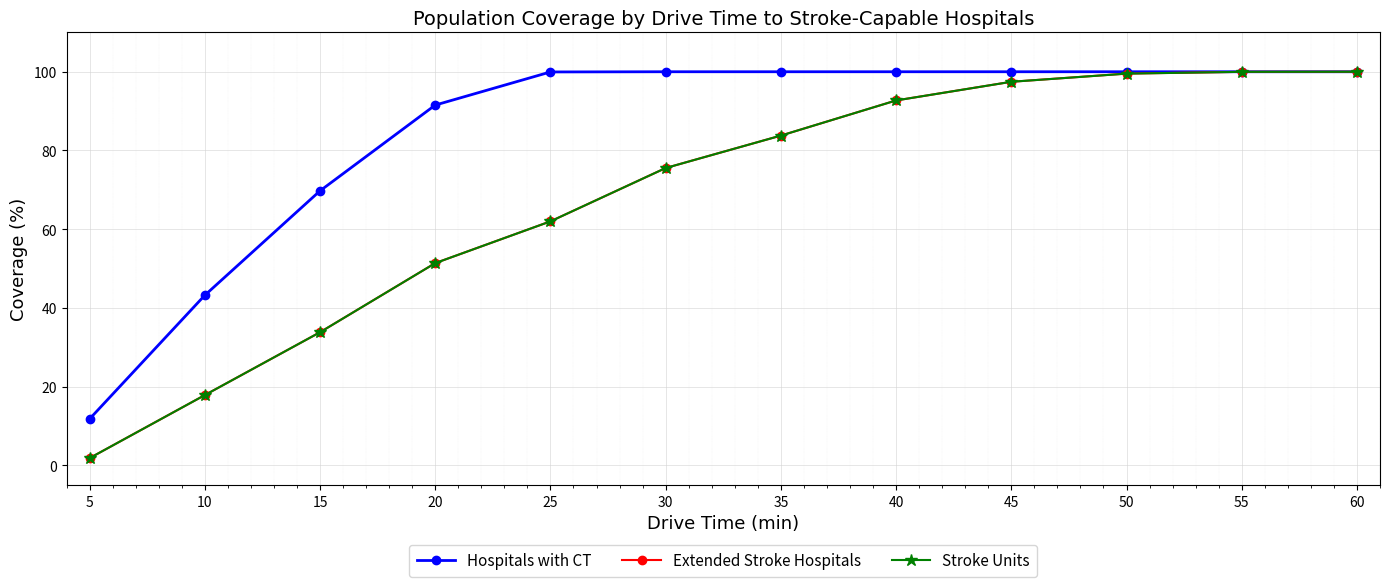

What is the difference between the second highest and minimum values in the Hospitals with CT series?

88.2